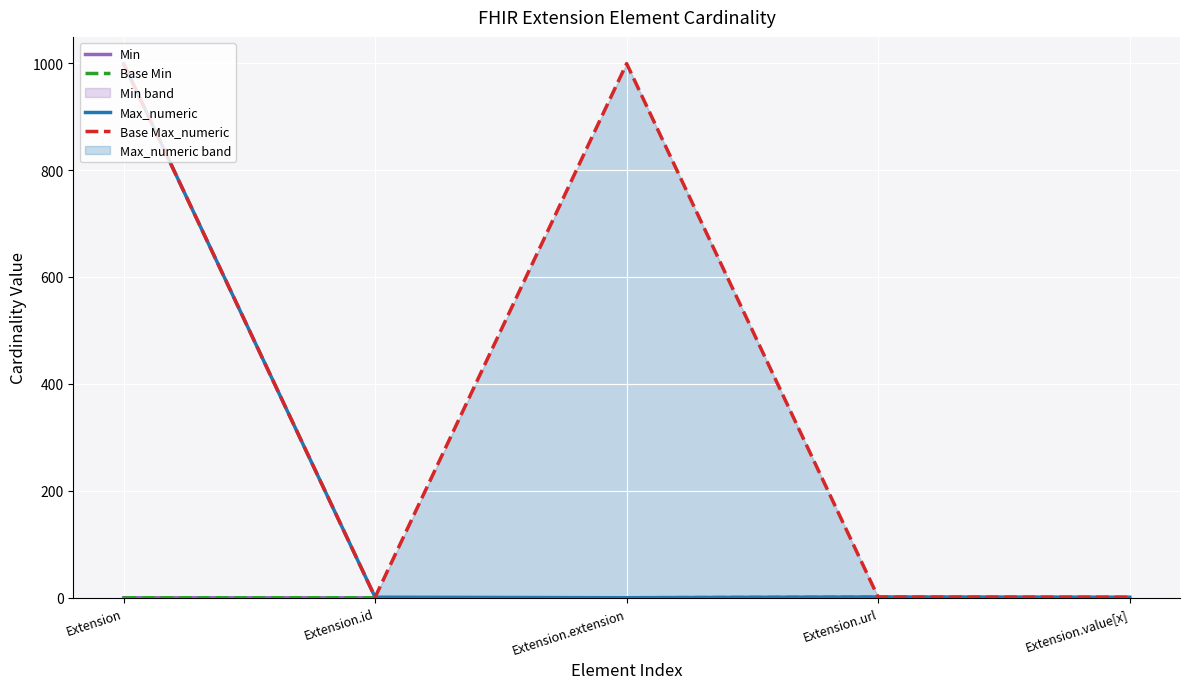

What is the label of the 1st point from the right?

Extension.value[x]